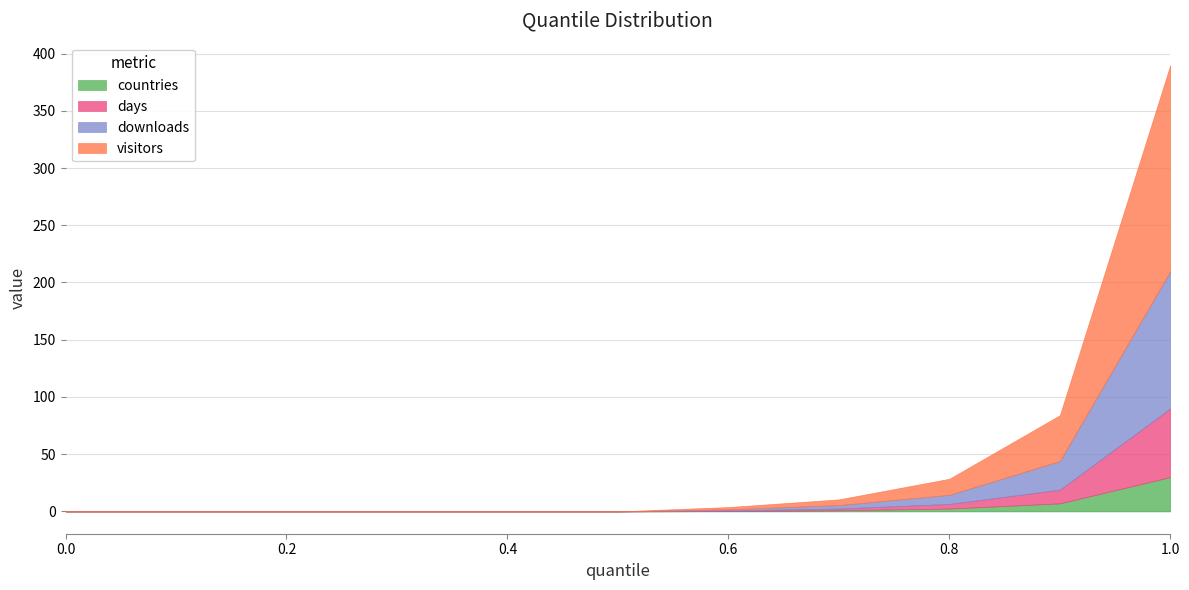

What is the greatest value displayed?

180.0